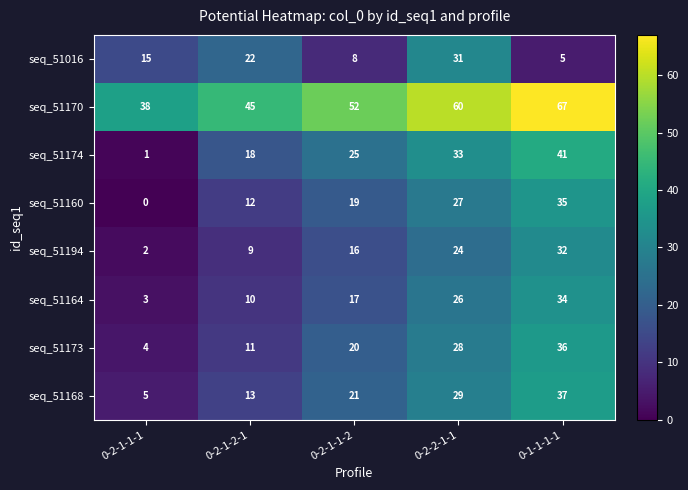

At 0-2-1-2-1, list the series in order from smallest to largest.

seq_51194, seq_51164, seq_51173, seq_51160, seq_51168, seq_51174, seq_51016, seq_51170